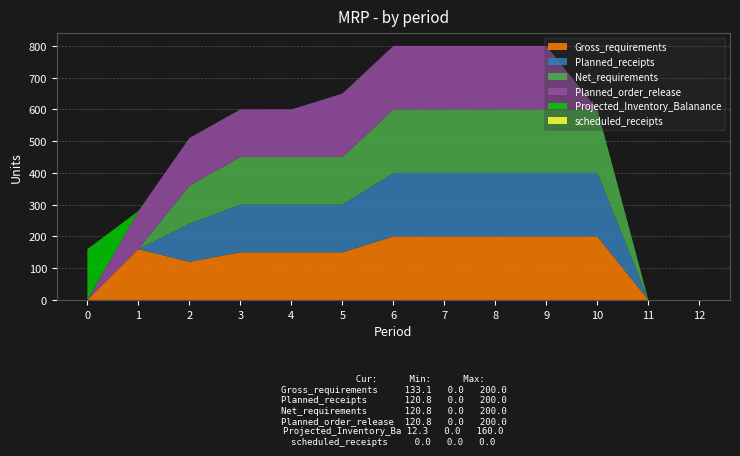

Reading right to left, transcribe all the data shown in this chart.

Gross_requirements: 12=0	11=0	10=200	9=200	8=200	7=200	6=200	5=150	4=150	3=150	2=120	1=160	0=0
Planned_receipts: 12=0	11=0	10=200	9=200	8=200	7=200	6=200	5=150	4=150	3=150	2=120	1=0	0=0
Net_requirements: 12=0	11=0	10=200	9=200	8=200	7=200	6=200	5=150	4=150	3=150	2=120	1=0	0=0
Planned_order_release: 12=0	11=0	10=0	9=200	8=200	7=200	6=200	5=200	4=150	3=150	2=150	1=120	0=0
Projected_Inventory_Balanance: 12=0	11=0	10=0	9=0	8=0	7=0	6=0	5=0	4=0	3=0	2=0	1=0	0=160
scheduled_receipts: 12=0	11=0	10=0	9=0	8=0	7=0	6=0	5=0	4=0	3=0	2=0	1=0	0=0